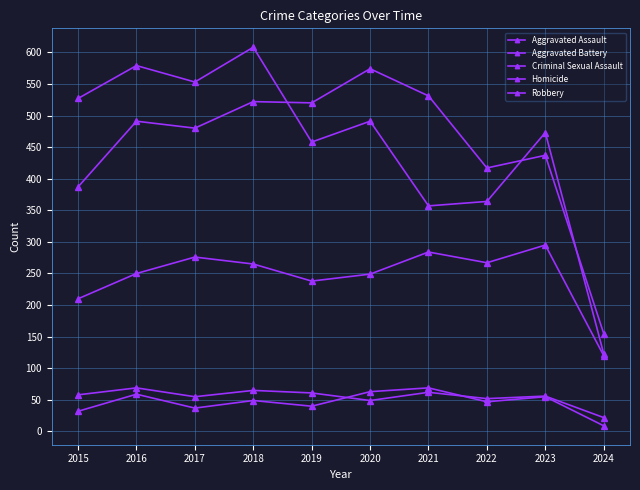

How many data points in Aggravated Battery are less than 491?

5